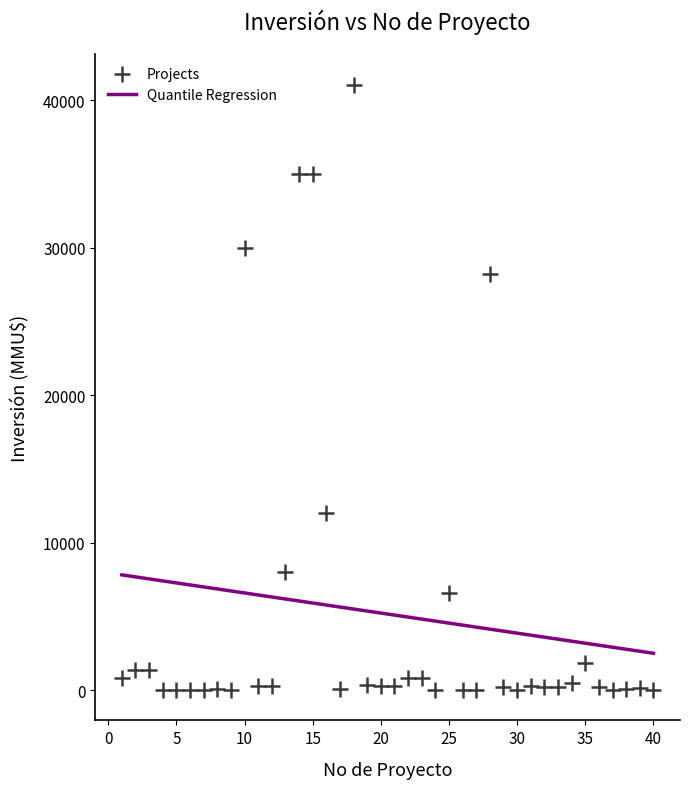

What Y value in the scatter plot is closest to 20537?

28227